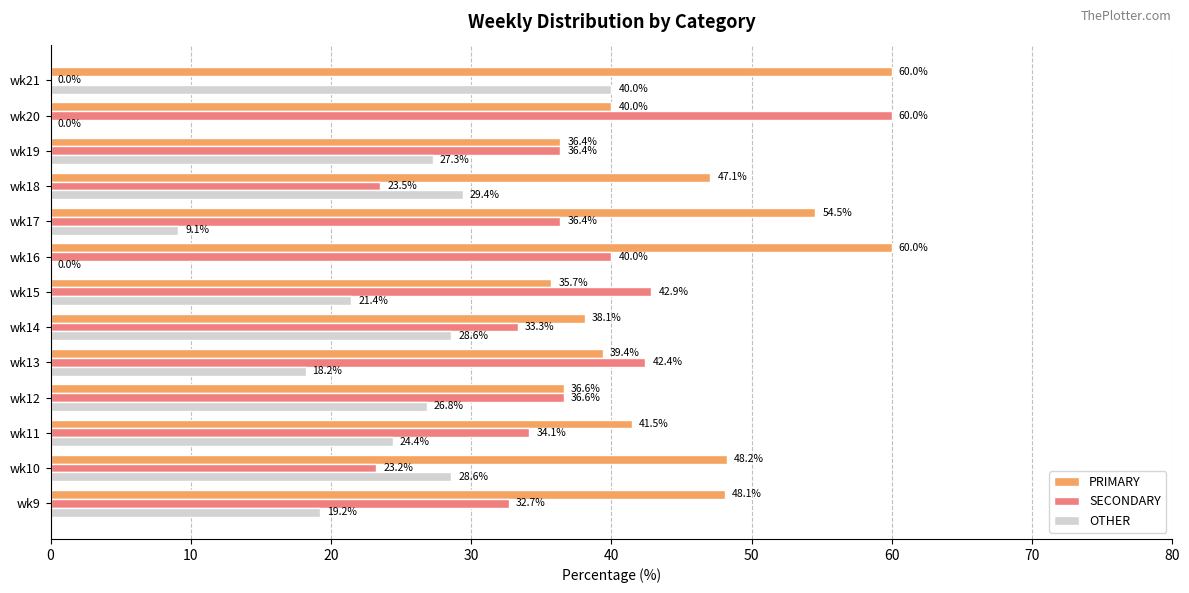

At which label does SECONDARY reach its peak?

wk20